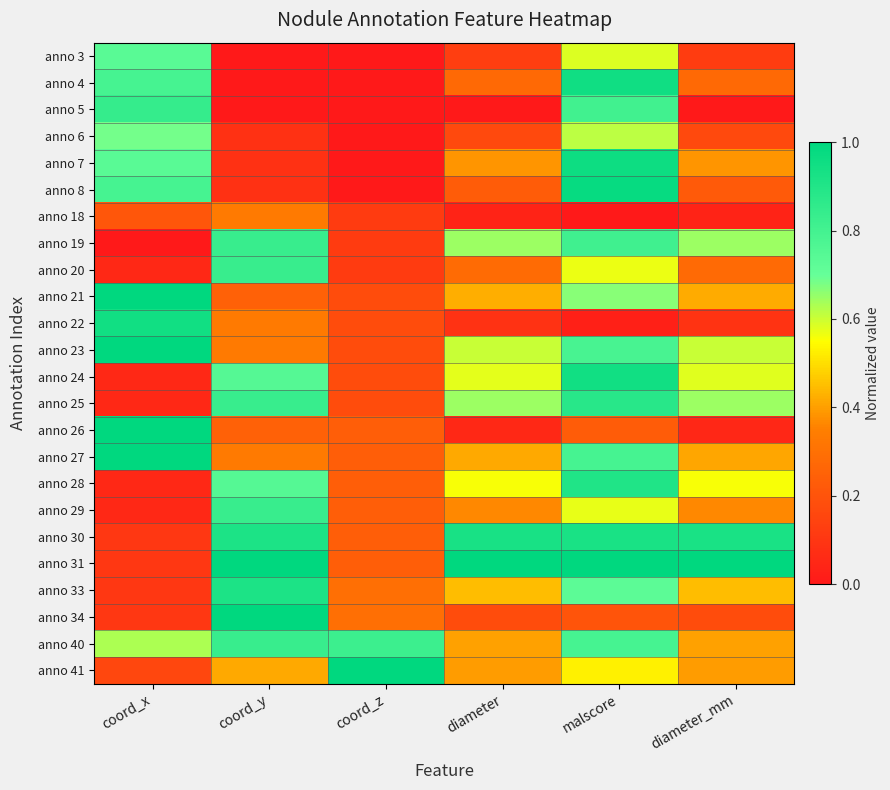

Reading left to right, transcribe all the data shown in this chart.

anno 3: coord_x=0.7	coord_y=0.0	coord_z=0.0	diameter=0.1	malscore=0.6	diameter_mm=0.1
anno 4: coord_x=0.8	coord_y=0.0	coord_z=0.0	diameter=0.3	malscore=1.0	diameter_mm=0.3
anno 5: coord_x=0.8	coord_y=0.0	coord_z=0.0	diameter=0.0	malscore=0.8	diameter_mm=0.0
anno 6: coord_x=0.7	coord_y=0.1	coord_z=0.0	diameter=0.2	malscore=0.6	diameter_mm=0.2
anno 7: coord_x=0.7	coord_y=0.1	coord_z=0.0	diameter=0.4	malscore=1.0	diameter_mm=0.4
anno 8: coord_x=0.8	coord_y=0.1	coord_z=0.0	diameter=0.2	malscore=1.0	diameter_mm=0.2
anno 18: coord_x=0.2	coord_y=0.3	coord_z=0.1	diameter=0.0	malscore=0.0	diameter_mm=0.0
anno 19: coord_x=0.0	coord_y=0.8	coord_z=0.1	diameter=0.6	malscore=0.8	diameter_mm=0.6
anno 20: coord_x=0.1	coord_y=0.8	coord_z=0.1	diameter=0.3	malscore=0.6	diameter_mm=0.3
anno 21: coord_x=1.0	coord_y=0.2	coord_z=0.2	diameter=0.4	malscore=0.7	diameter_mm=0.4
anno 22: coord_x=0.9	coord_y=0.3	coord_z=0.2	diameter=0.1	malscore=0.0	diameter_mm=0.1
anno 23: coord_x=1.0	coord_y=0.3	coord_z=0.2	diameter=0.6	malscore=0.8	diameter_mm=0.6
anno 24: coord_x=0.1	coord_y=0.7	coord_z=0.2	diameter=0.6	malscore=0.9	diameter_mm=0.6
anno 25: coord_x=0.1	coord_y=0.8	coord_z=0.2	diameter=0.6	malscore=0.9	diameter_mm=0.6
anno 26: coord_x=1.0	coord_y=0.2	coord_z=0.2	diameter=0.1	malscore=0.2	diameter_mm=0.0
anno 27: coord_x=1.0	coord_y=0.3	coord_z=0.2	diameter=0.4	malscore=0.8	diameter_mm=0.4
anno 28: coord_x=0.1	coord_y=0.7	coord_z=0.2	diameter=0.6	malscore=0.9	diameter_mm=0.6
anno 29: coord_x=0.1	coord_y=0.8	coord_z=0.2	diameter=0.4	malscore=0.6	diameter_mm=0.4
anno 30: coord_x=0.1	coord_y=0.9	coord_z=0.2	diameter=0.9	malscore=0.9	diameter_mm=0.9
anno 31: coord_x=0.1	coord_y=1.0	coord_z=0.2	diameter=1.0	malscore=1.0	diameter_mm=1.0
anno 33: coord_x=0.1	coord_y=0.9	coord_z=0.3	diameter=0.4	malscore=0.7	diameter_mm=0.4
anno 34: coord_x=0.1	coord_y=1.0	coord_z=0.3	diameter=0.2	malscore=0.2	diameter_mm=0.2
anno 40: coord_x=0.6	coord_y=0.8	coord_z=0.8	diameter=0.4	malscore=0.8	diameter_mm=0.4
anno 41: coord_x=0.2	coord_y=0.4	coord_z=1.0	diameter=0.4	malscore=0.5	diameter_mm=0.4